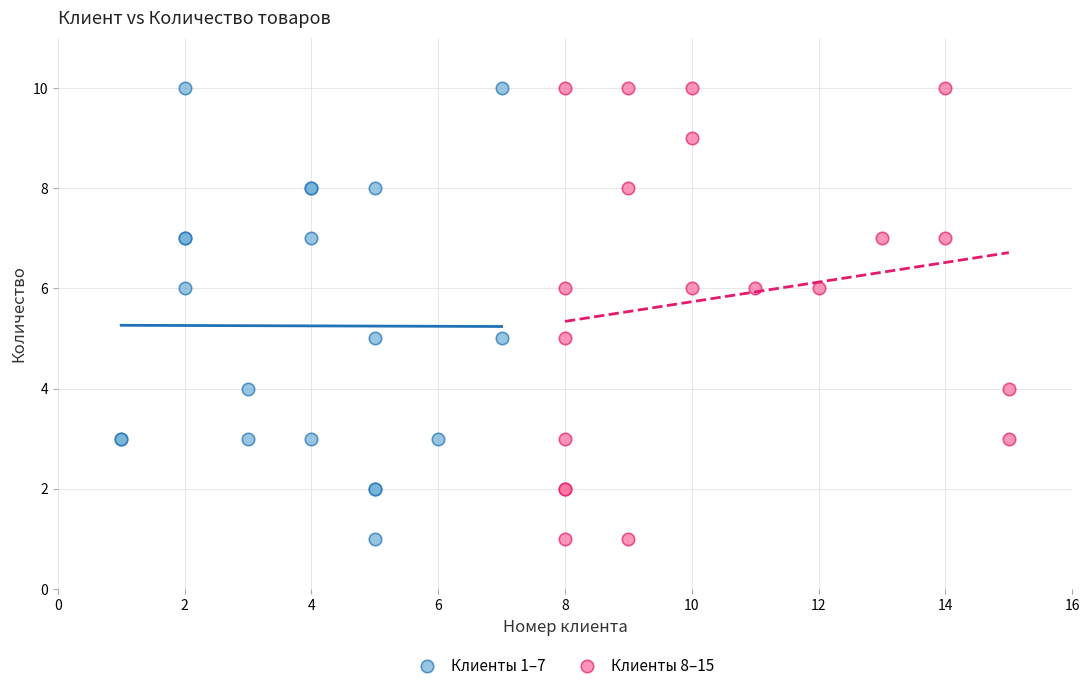

What are all the series names shown in the legend?

Клиенты 1–7, Клиенты 8–15